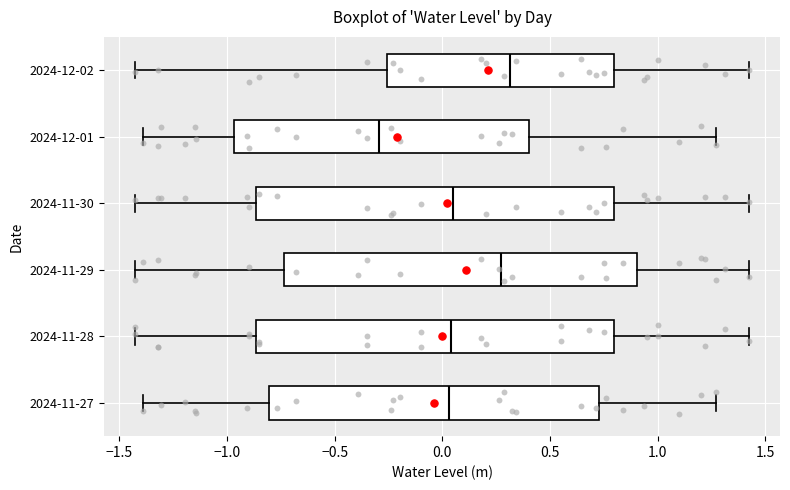

Reading bottom to top, read every box against the x-axis: the position of its median line, the range the box covers, and the ends of its whiskers. The values are not printed on the chart, so give them approximately, as read against the axis.

2024-11-27: median 0.05, box -0.80 to 0.75, whiskers -1.40 to 1.25
2024-11-28: median 0.05, box -0.85 to 0.80, whiskers -1.45 to 1.45
2024-11-29: median 0.25, box -0.75 to 0.90, whiskers -1.45 to 1.45
2024-11-30: median 0.05, box -0.85 to 0.80, whiskers -1.45 to 1.45
2024-12-01: median -0.30, box -0.95 to 0.40, whiskers -1.40 to 1.25
2024-12-02: median 0.30, box -0.25 to 0.80, whiskers -1.45 to 1.45